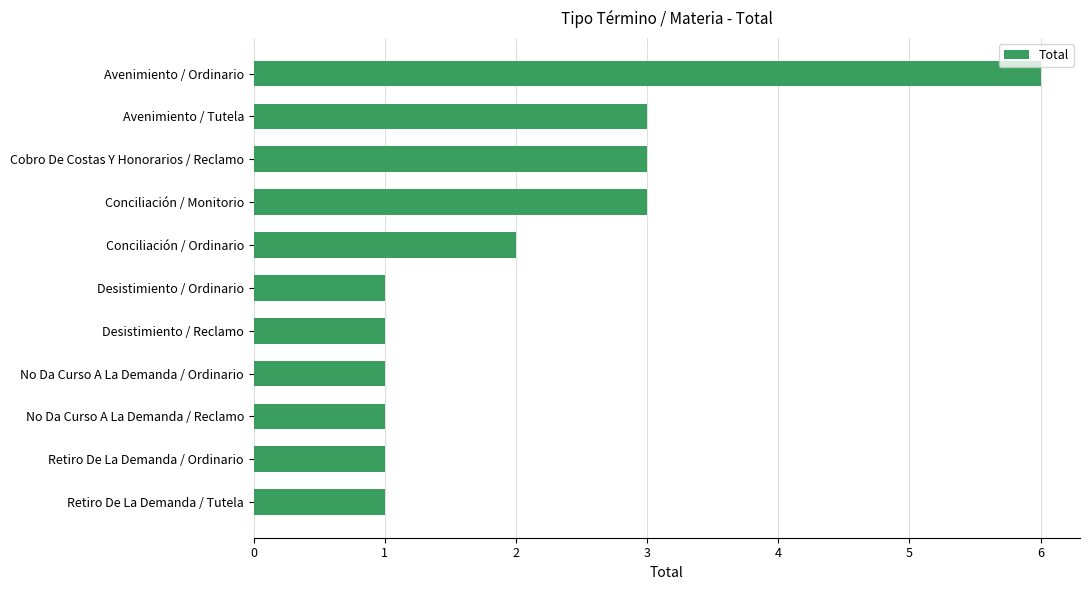

What is the sum of the values at Retiro De La Demanda / Tutela and Conciliación / Monitorio?

4